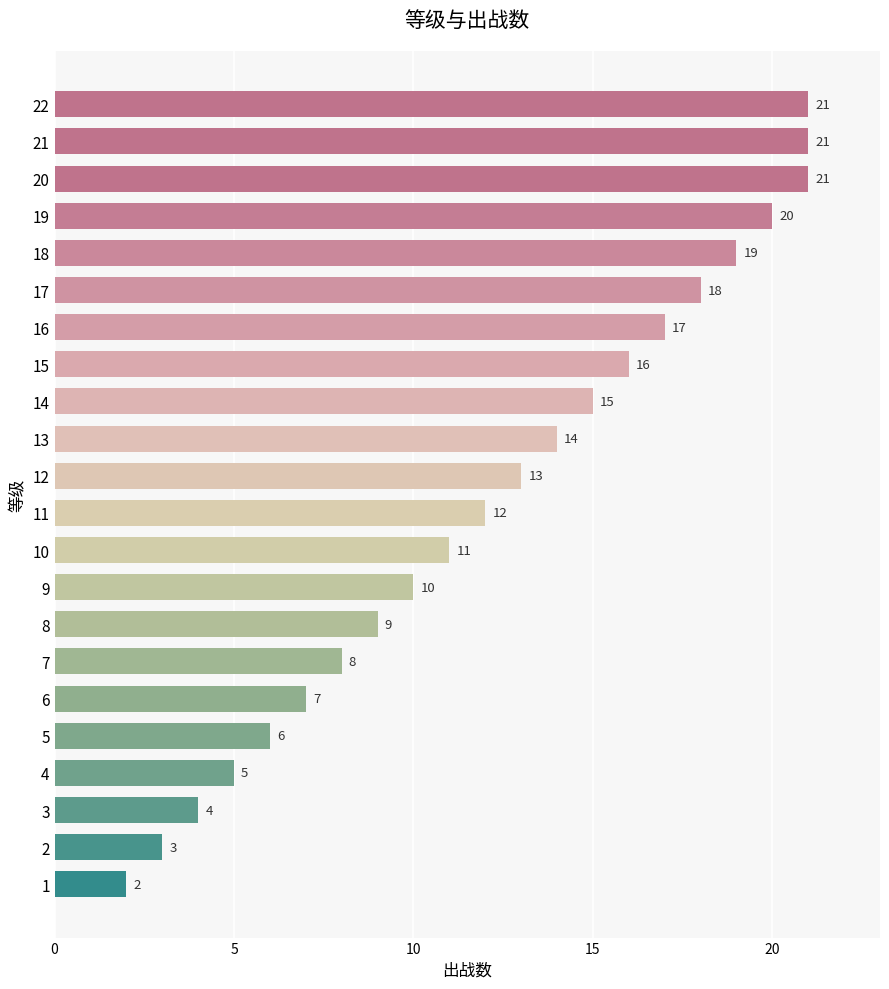

What is the minimum value shown in the chart?

2